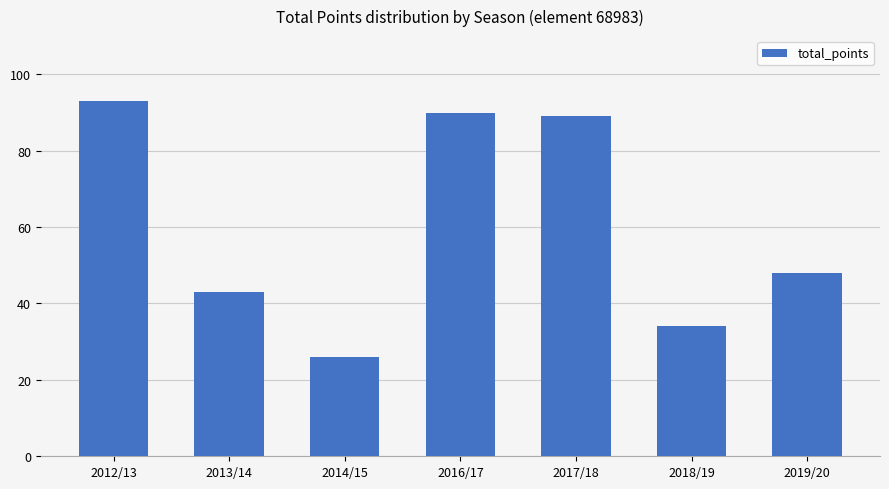

The chart shows a value of 43 at 2013/14. True or false?

True